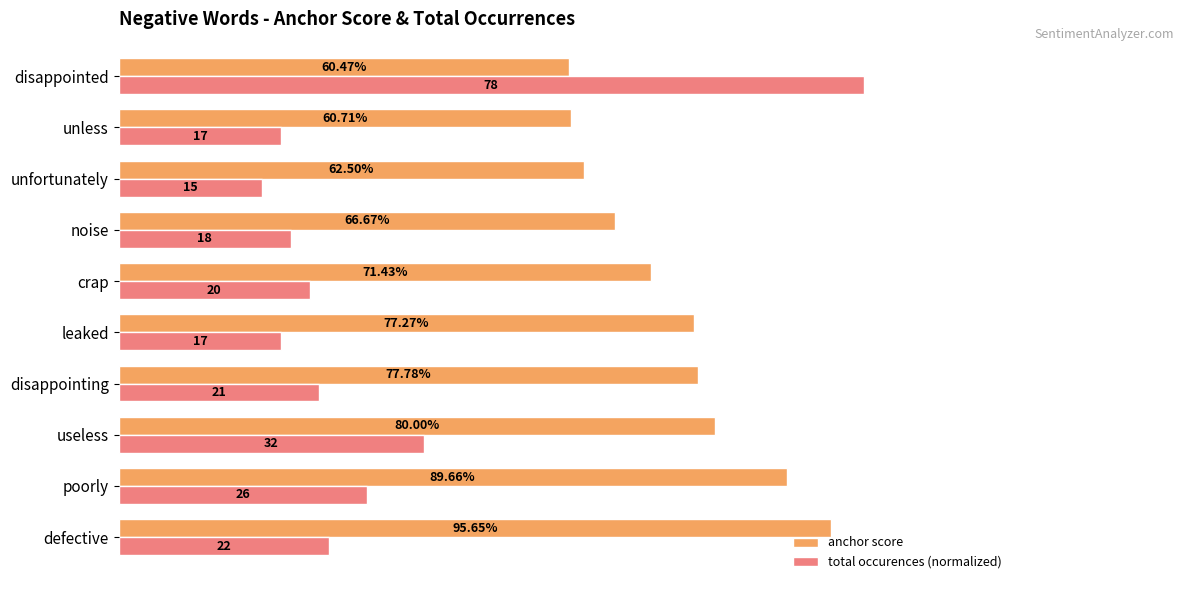

What are all the series names shown in the legend?

anchor score, total occurences (normalized)